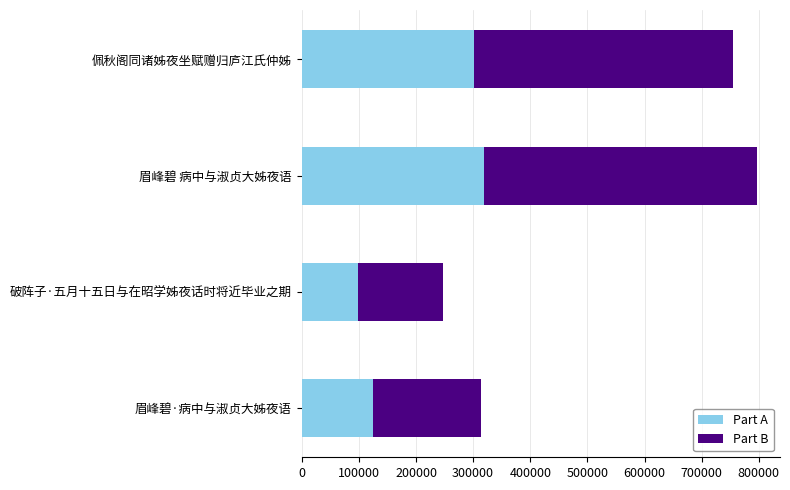

At which label does Part A reach its minimum?

破阵子·五月十五日与在昭学姊夜话时将近毕业之期